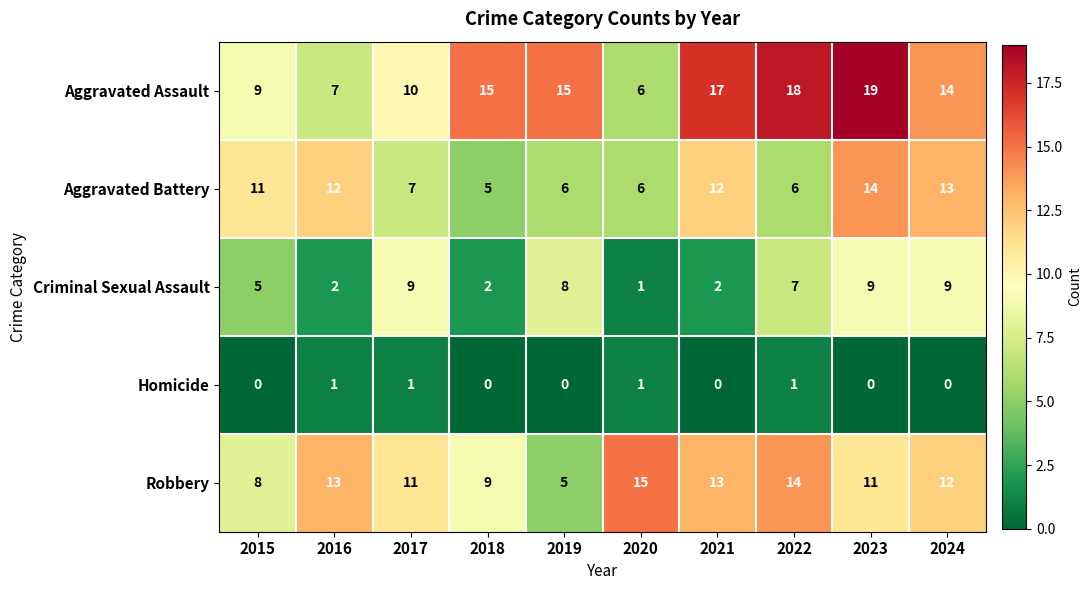

Which series has the largest range (max minus min)?

Aggravated Assault